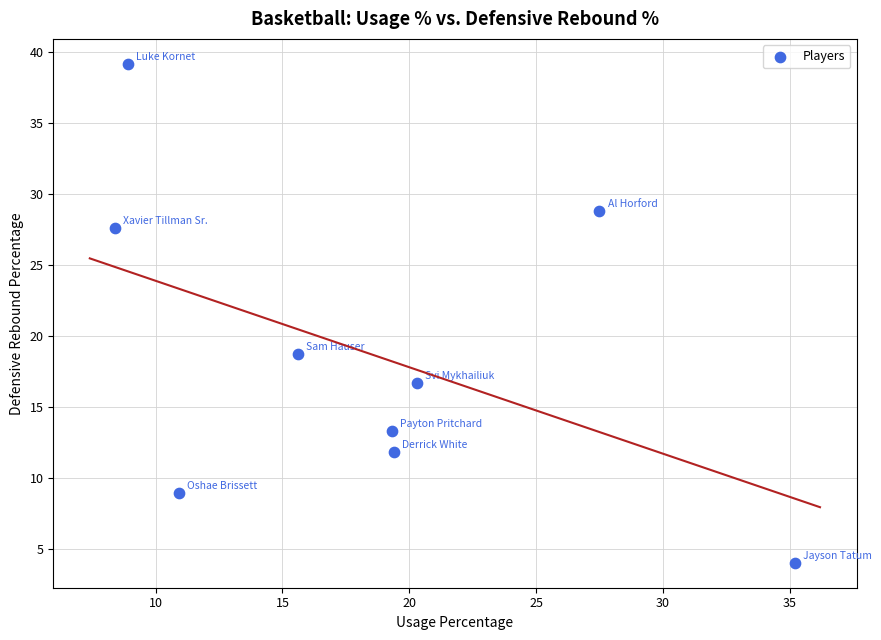

What Y value in the scatter plot is closest to 21?

18.7